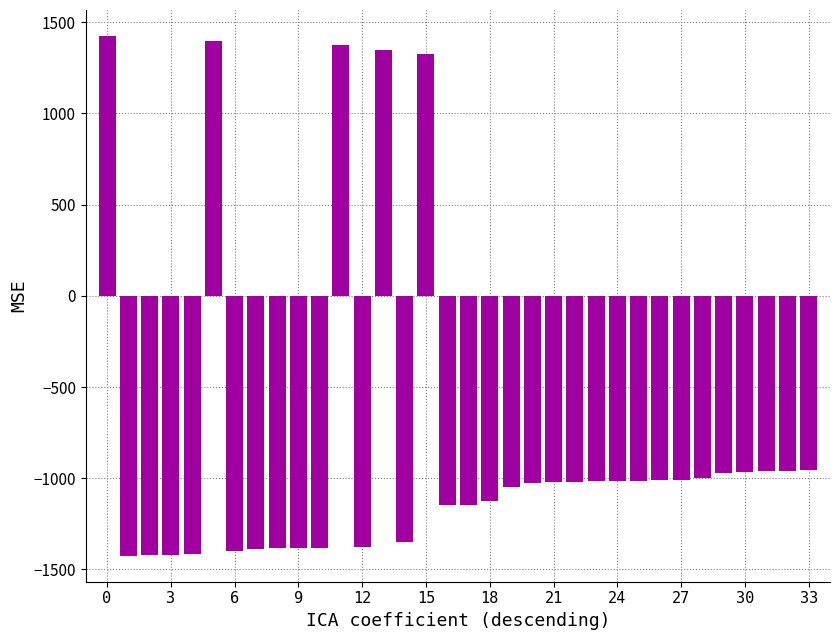

What is the value of the 12th bar from the left?

1375.0